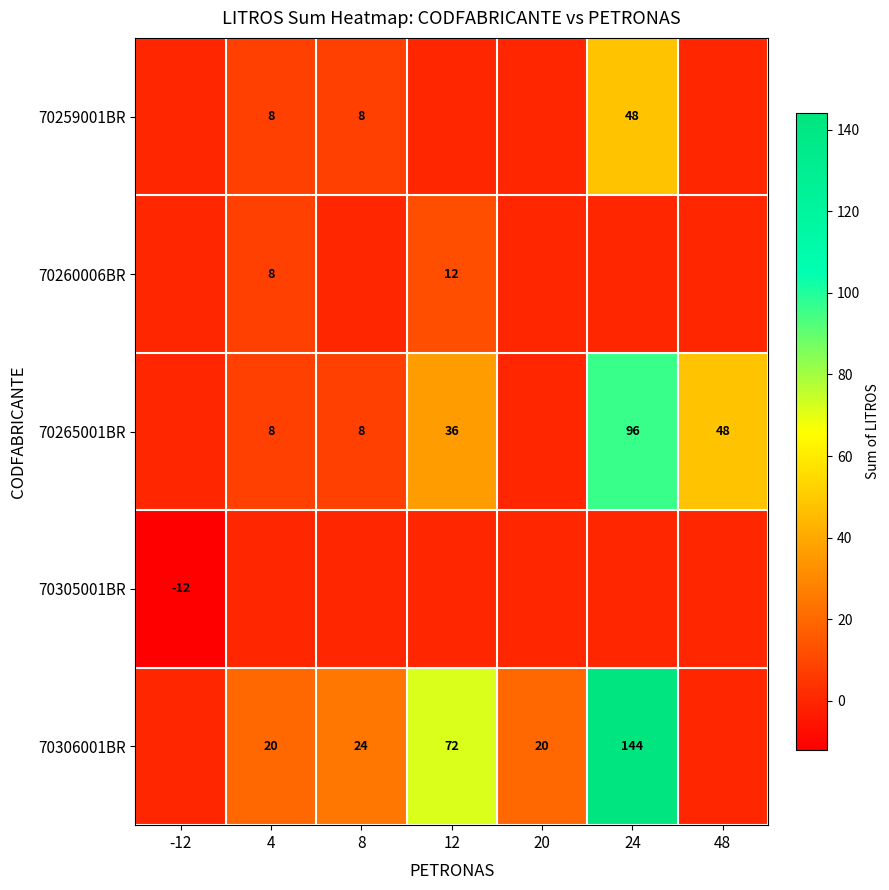

What is the spread (max minus min) of values at 20?

20